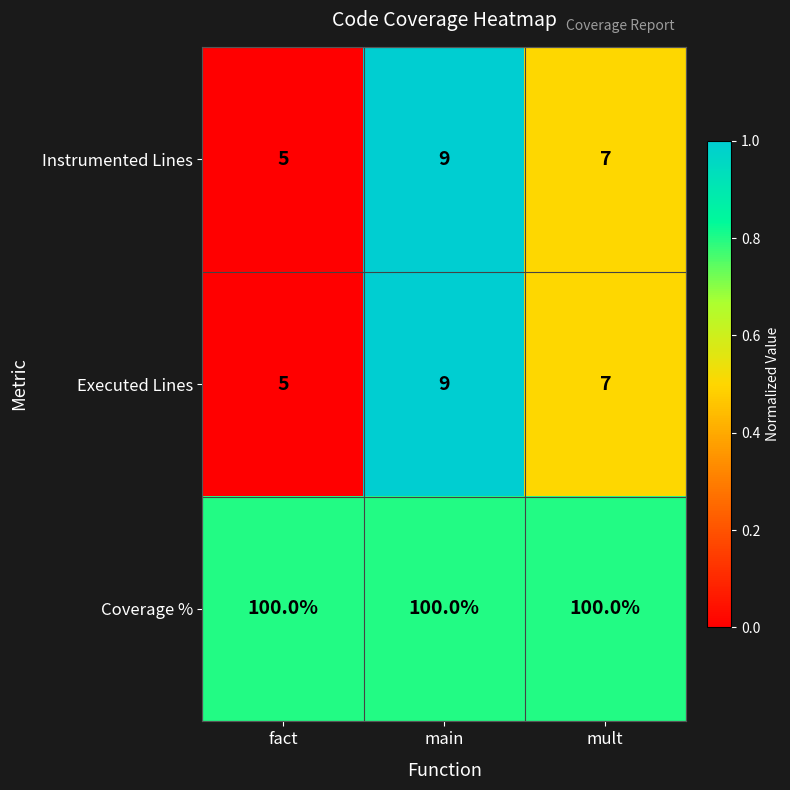

Is the value of Instrumented Lines at mult greater than the value of Coverage % at main?

No